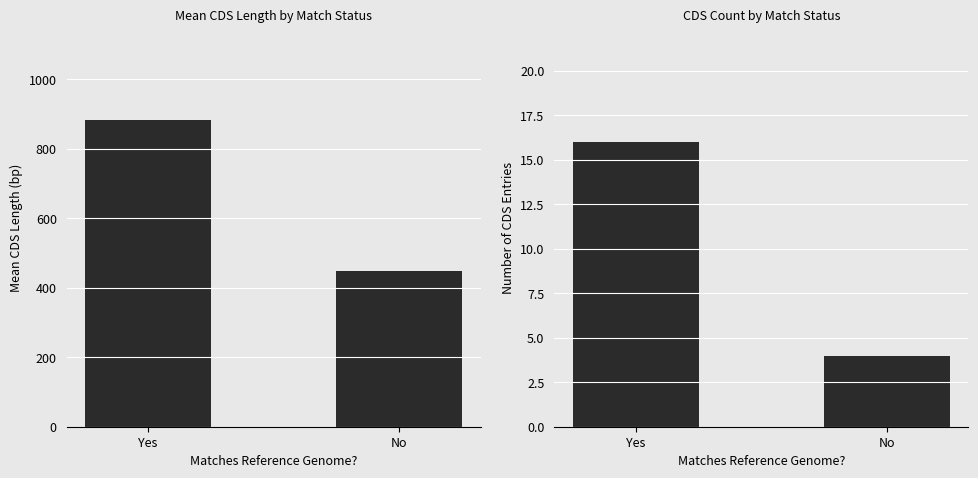

What is the difference between the CDS Count values at Yes and No?

12.0